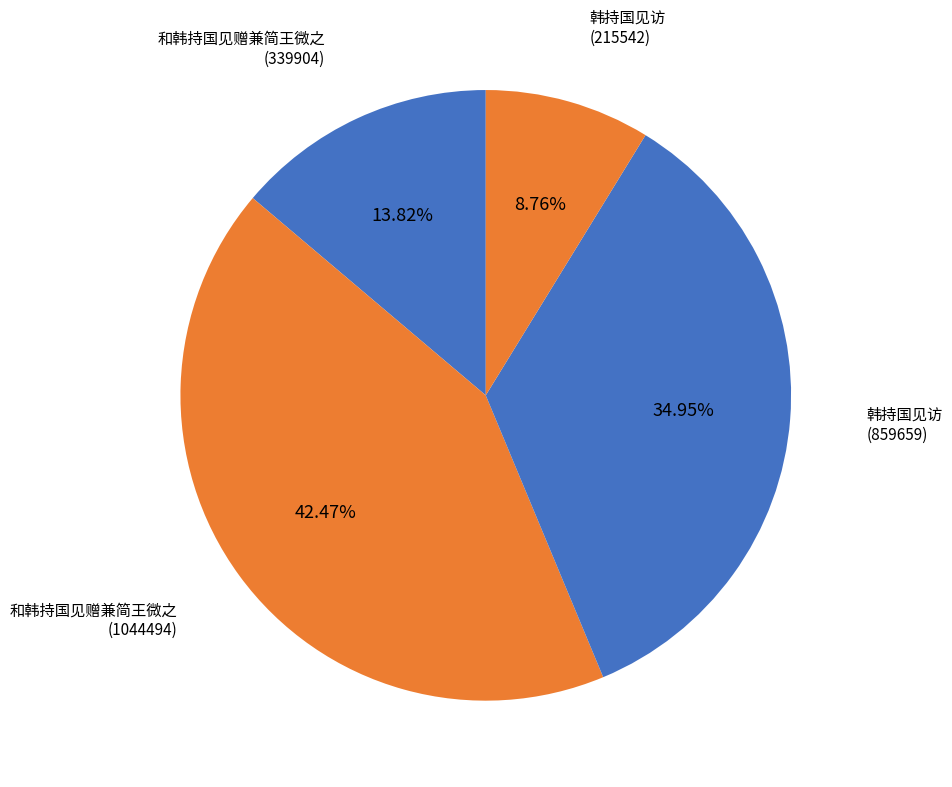

To the nearest percent, what is the difference between the 和韩持国见赠兼简王微之 (339904) and 韩持国见访 (215542) slice percentages?

5%